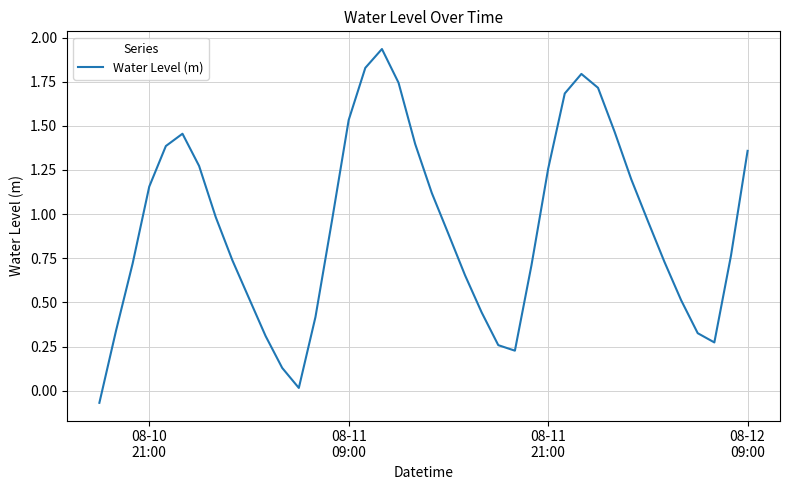

What is the difference between the maximum and minimum values?

2.0